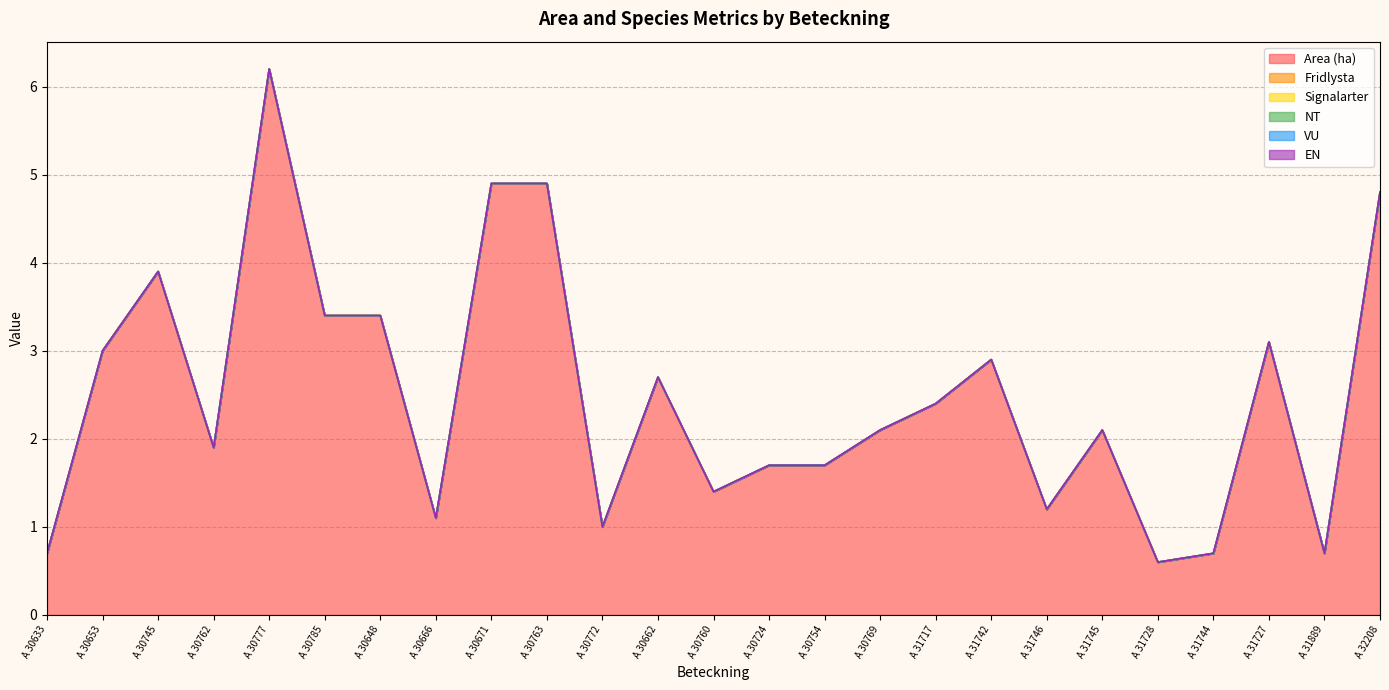

Does the chart have visible grid lines?

Yes